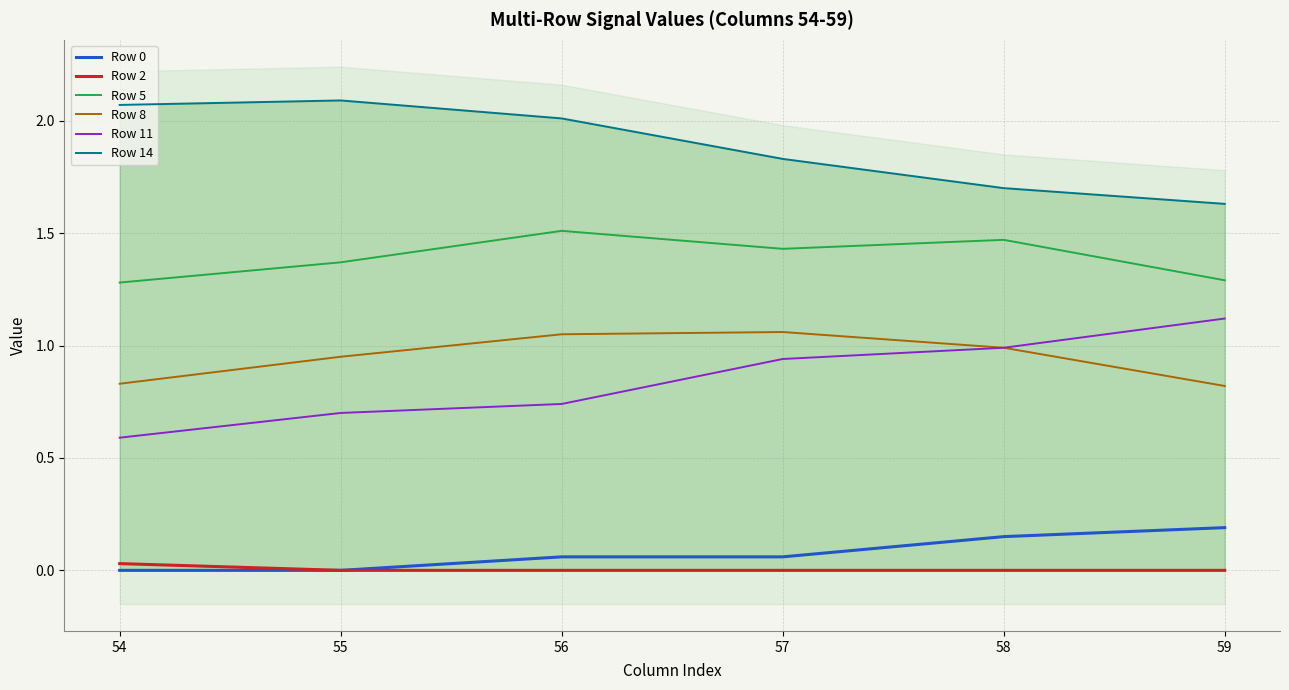

Which category has the highest value in the Row 2 series?

54